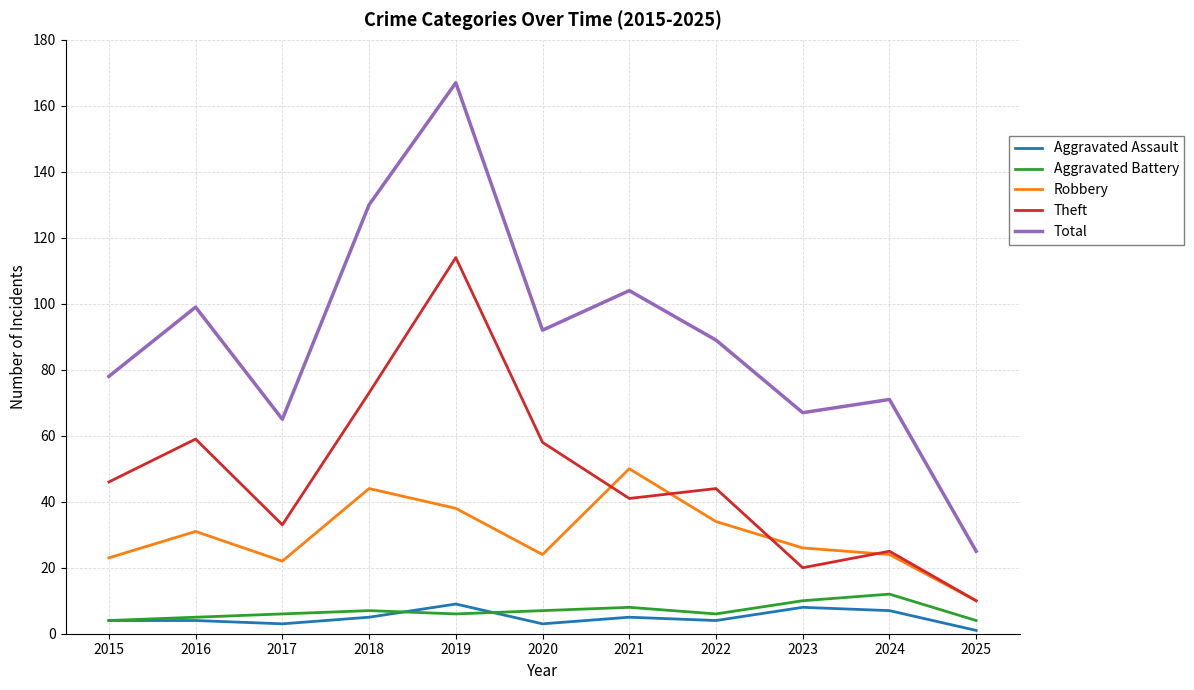

What are all the series names shown in the legend?

Aggravated Assault, Aggravated Battery, Robbery, Theft, Total